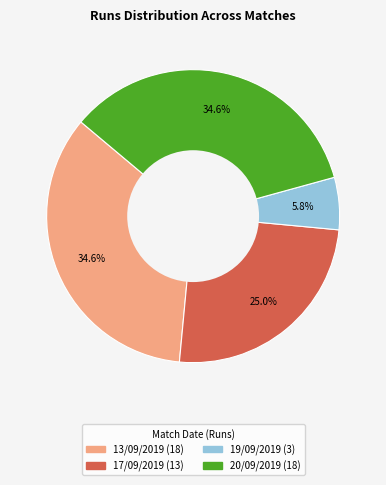

To the nearest percent, what is the average slice percentage?

25%